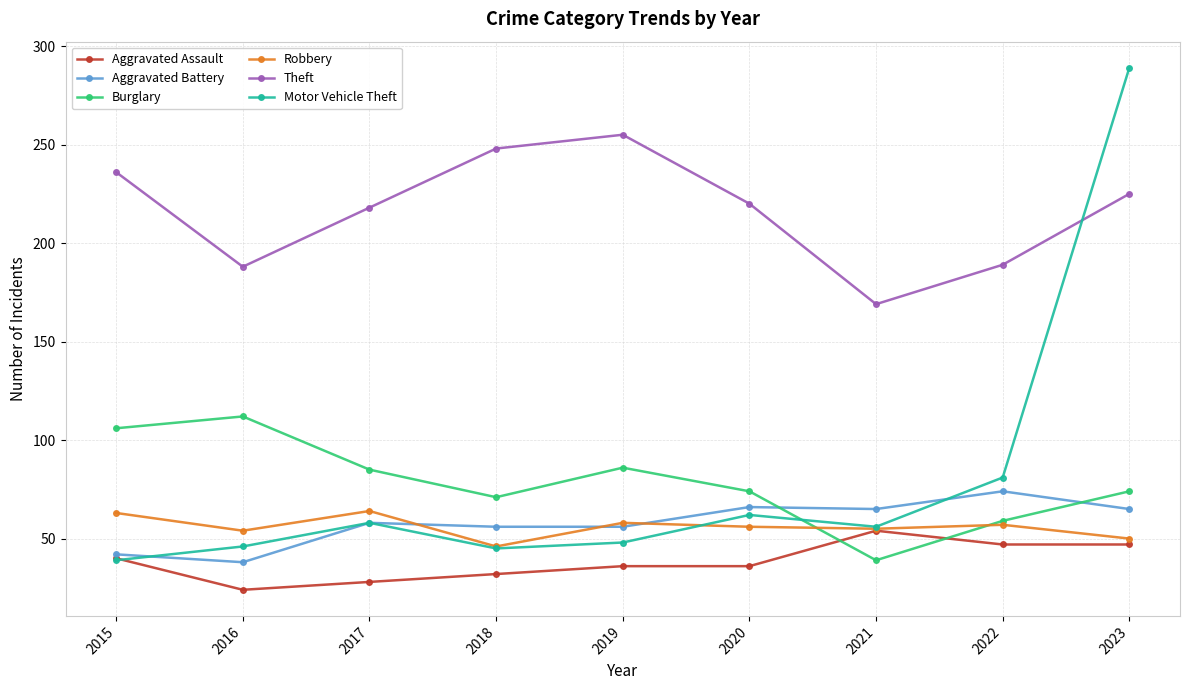

Is it true that Robbery equals 102 at 2015?

False